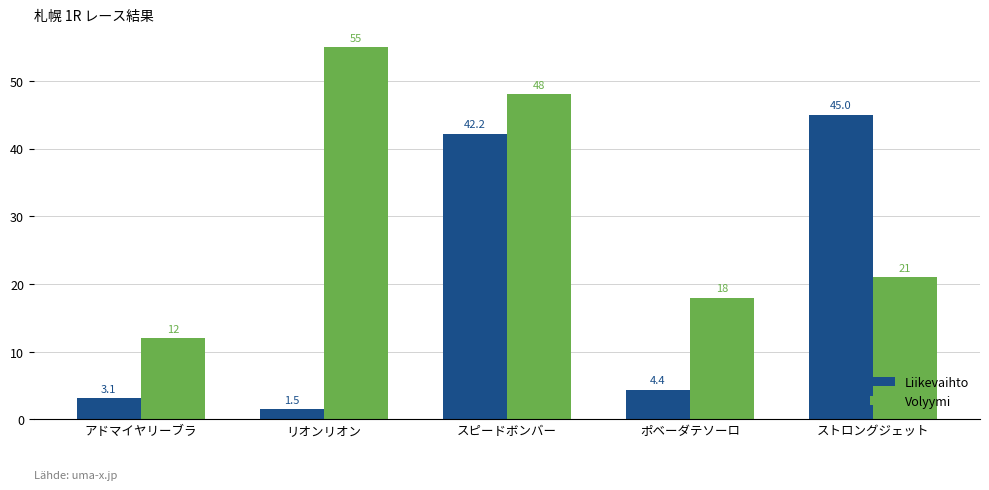

List the labels in order of Volyymi value, smallest first.

アドマイヤリーブラ, ポベーダテソーロ, ストロングジェット, スピードボンバー, リオンリオン